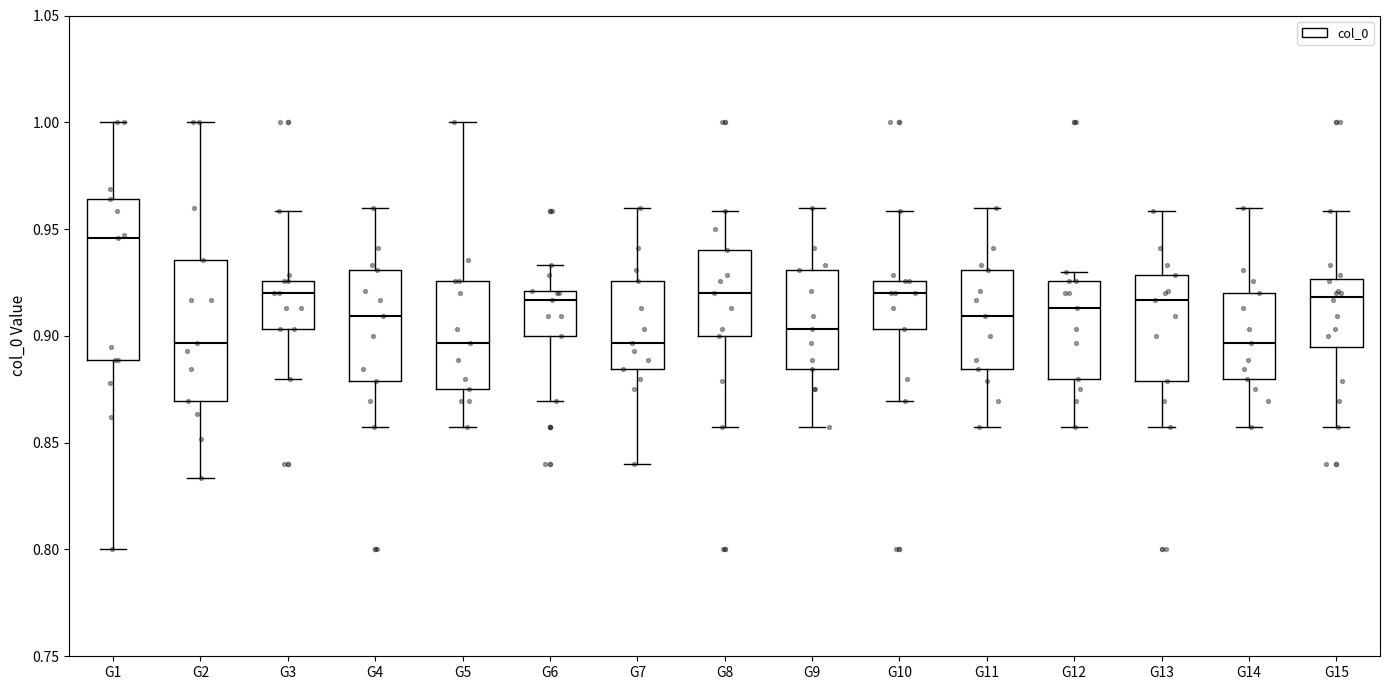

Where is the lower edge of the box for G6 on the y-axis? The values are not printed on the chart, so give them approximately, as read against the axis.

0.900